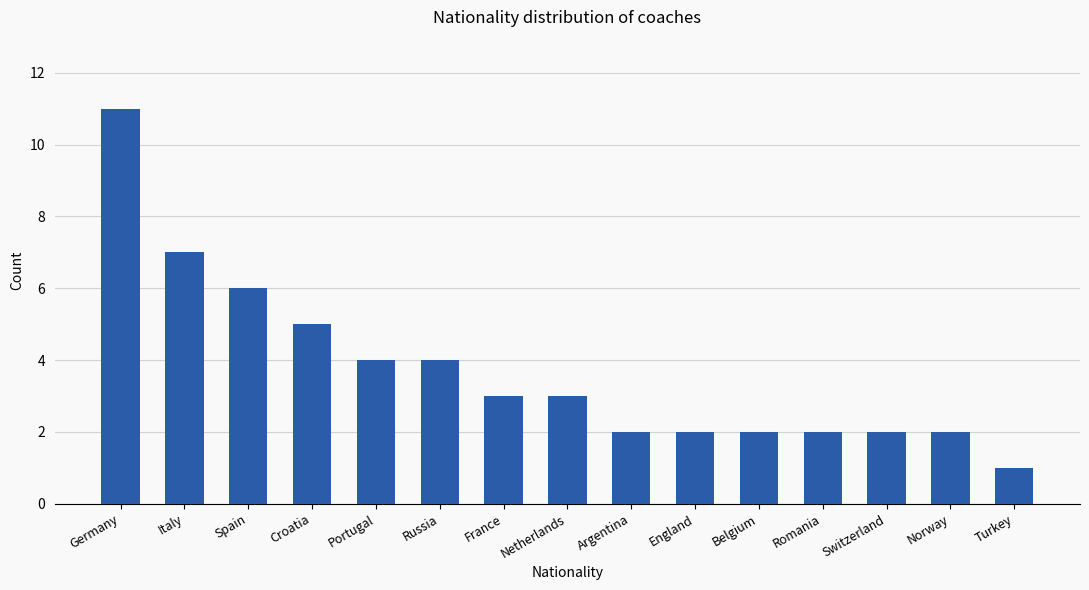

What is the ratio of the value at Portugal to the value at Argentina?

2.0